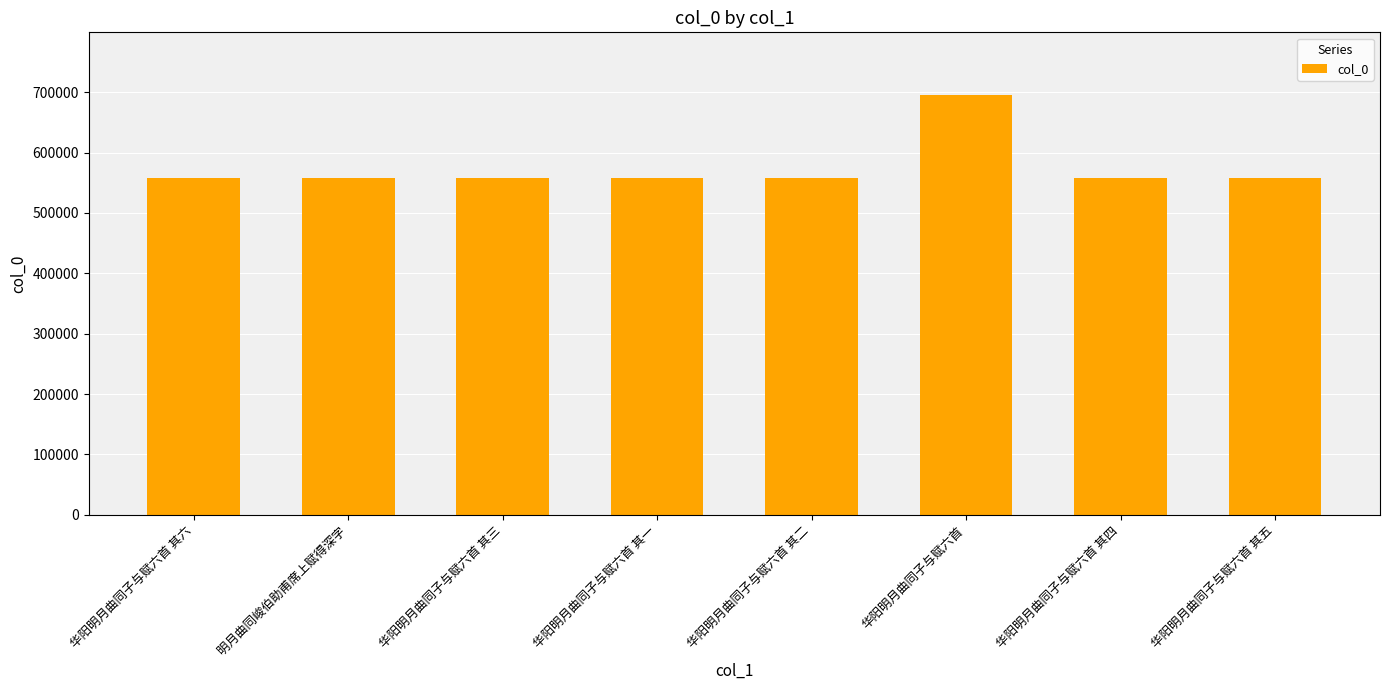

What is the average value?

574527